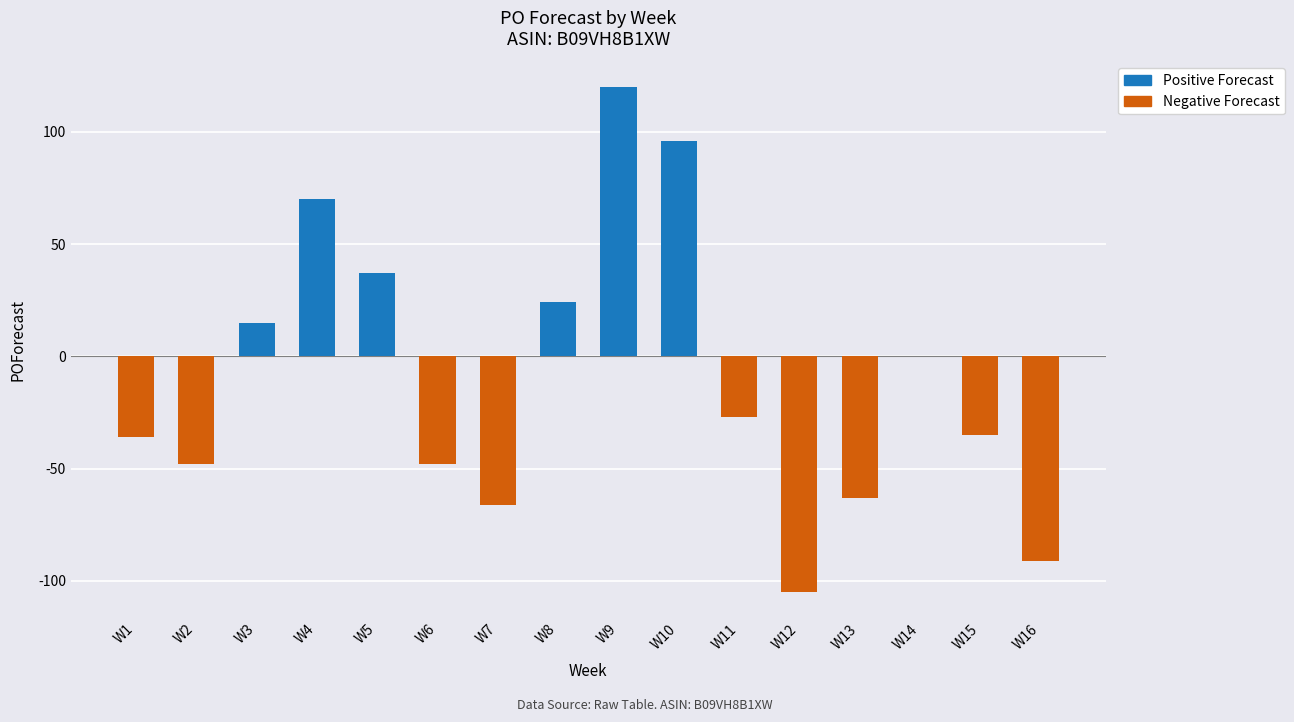

What is the sum of all values?

-157